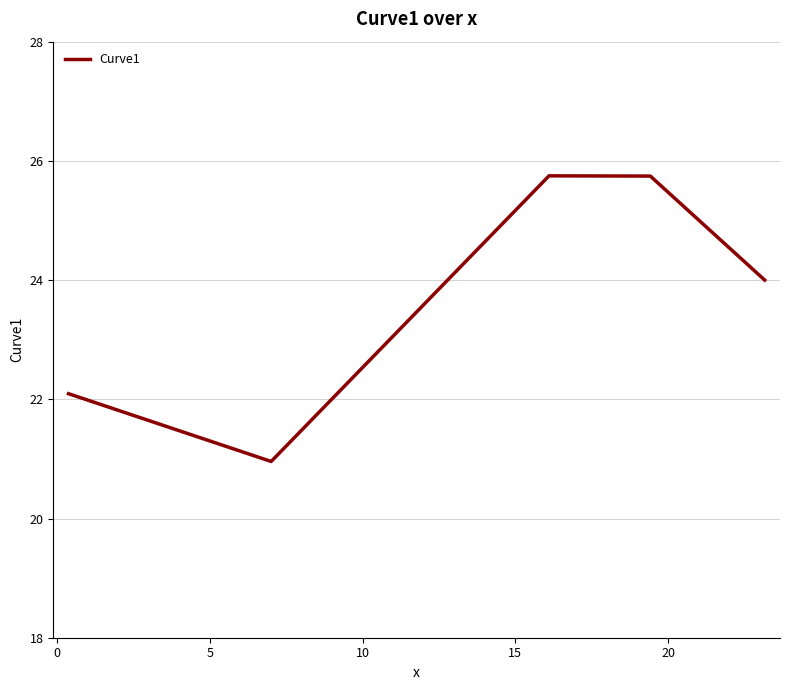

True or false: there are more than 1 points higher than both neighbors.

False